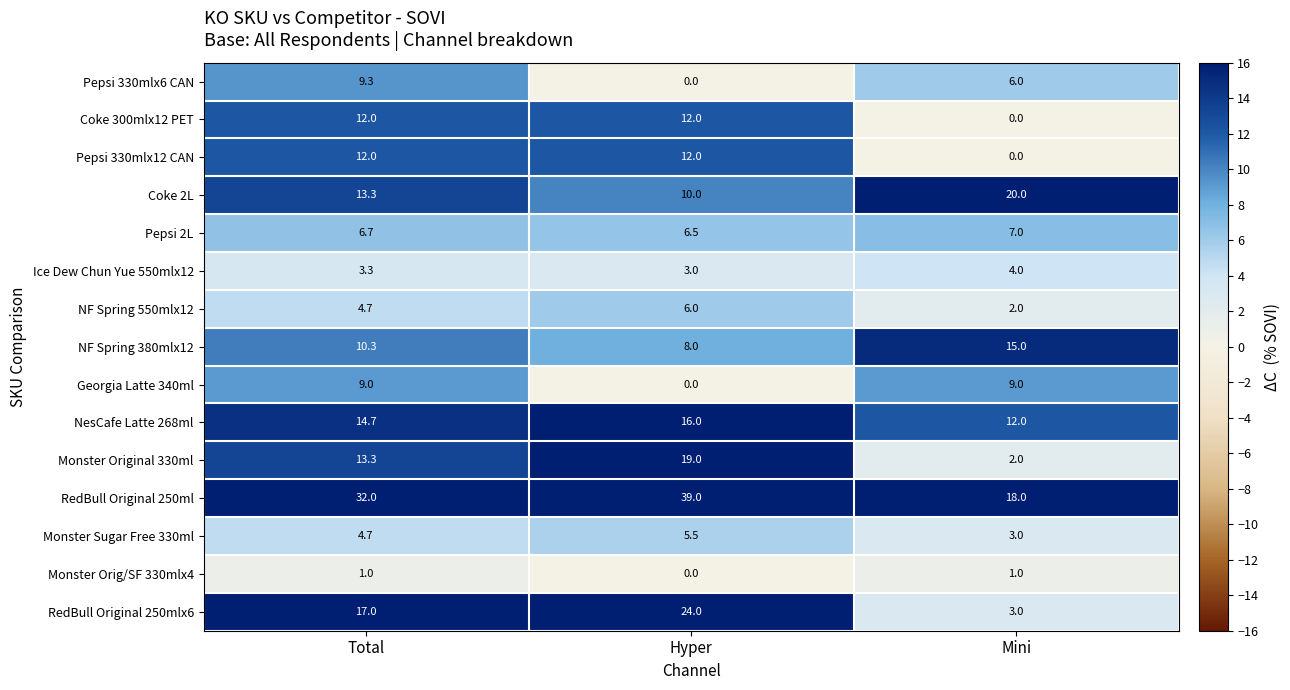

List the labels in order of Pepsi 330mlx6 CAN value, smallest first.

Hyper, Mini, Total